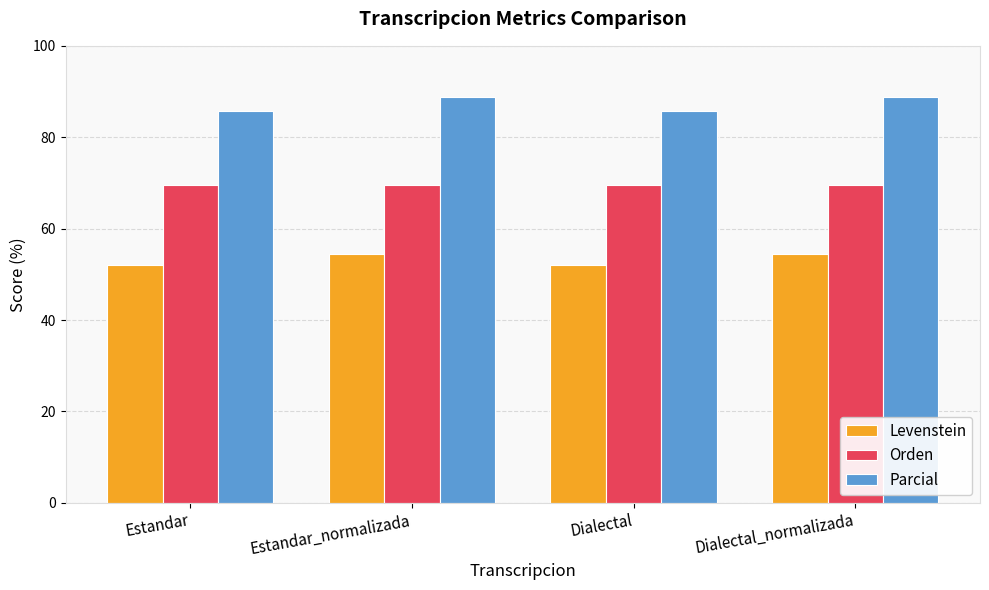

What is the label of the 4th bar from the left?

Dialectal_normalizada